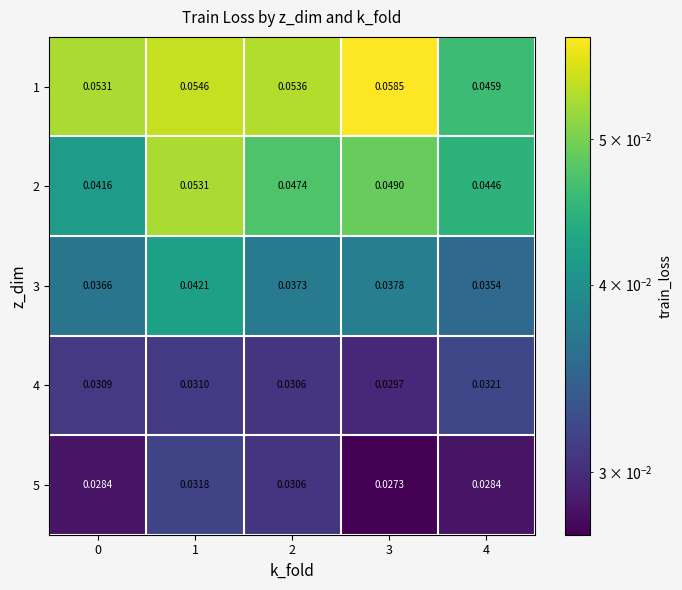

What is the total value across all series at 3?

0.2